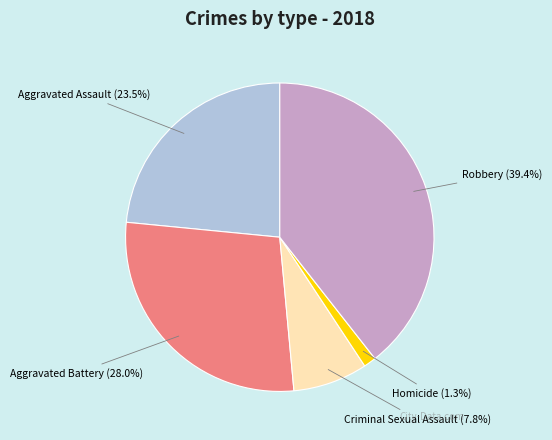

Is there any slice that represents more than half of the pie?

No